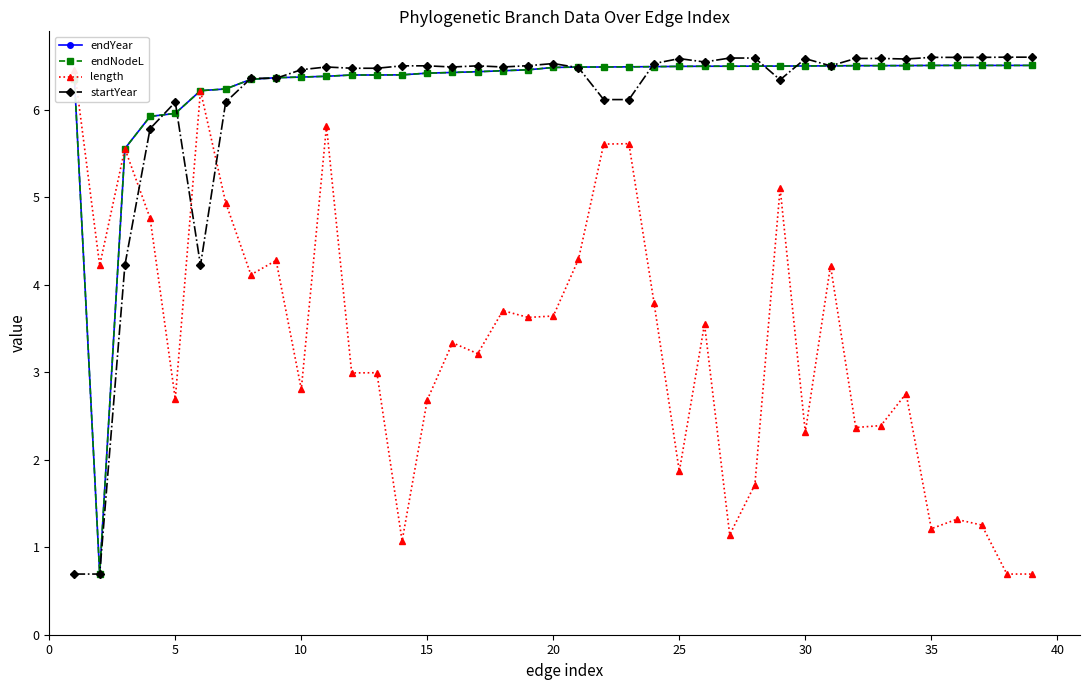

What is the difference between the maximum and minimum values in the endNodeL series?

5.8